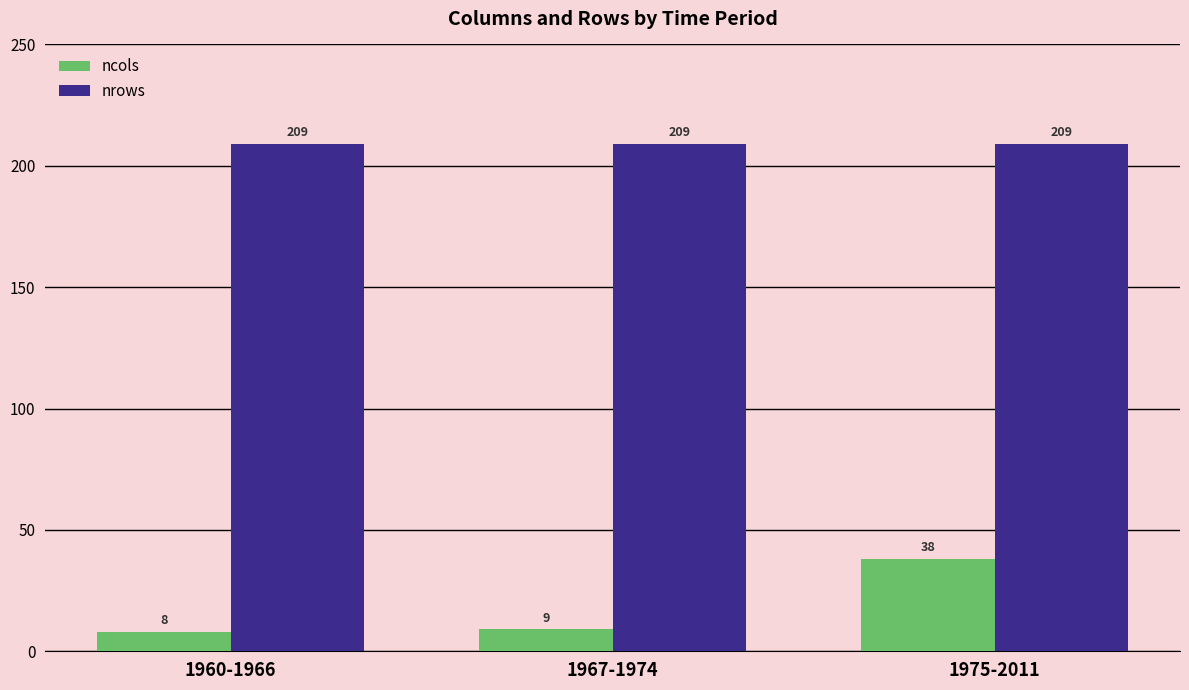

Rank the categories by ncols value from lowest to highest.

1960-1966, 1967-1974, 1975-2011